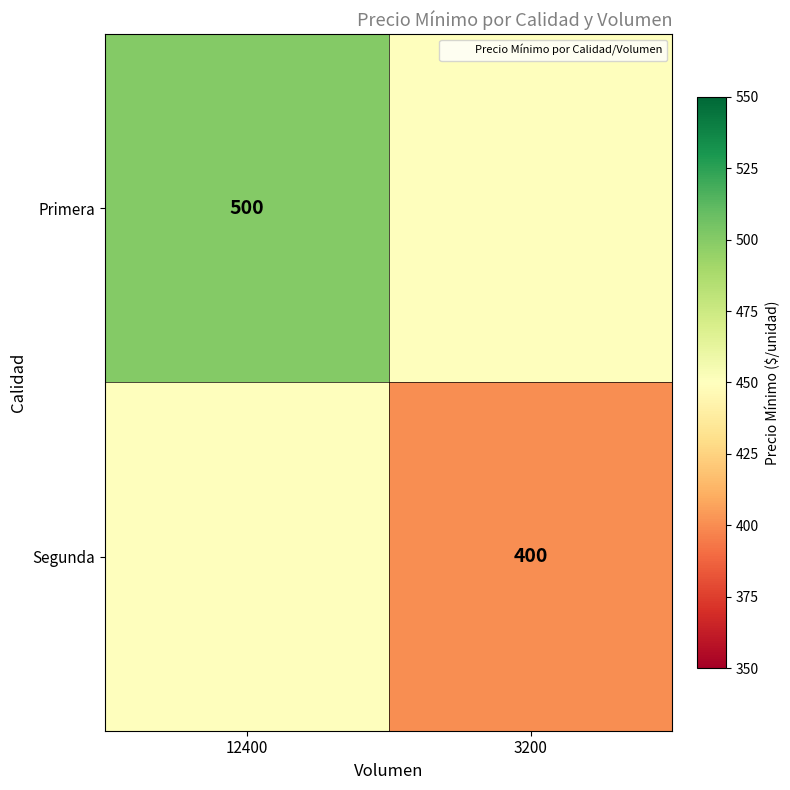

Read the Primera value at 3200.

450